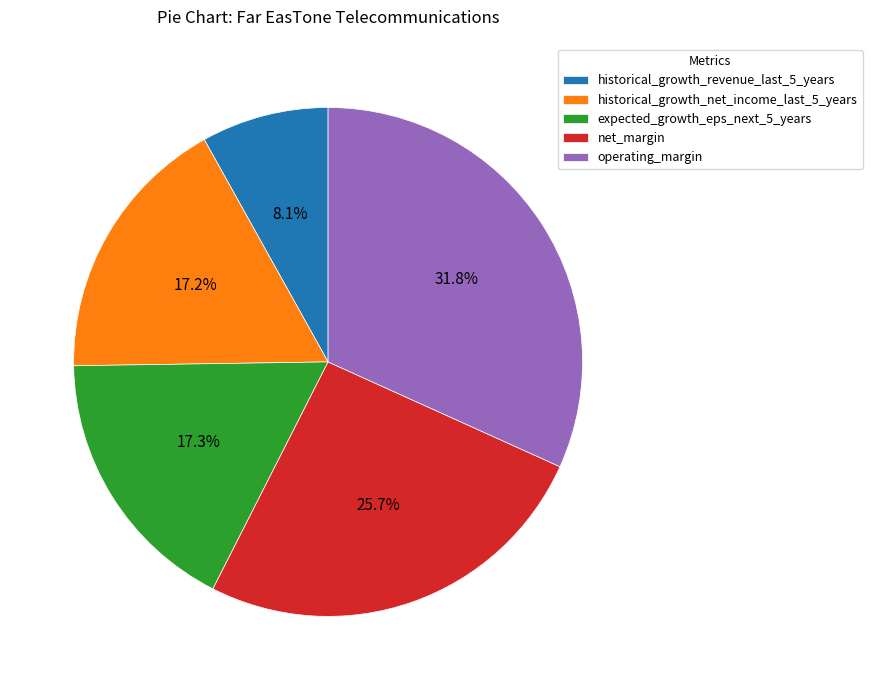

To the nearest percent, what portion does expected_growth_eps_next_5_years represent?

17%